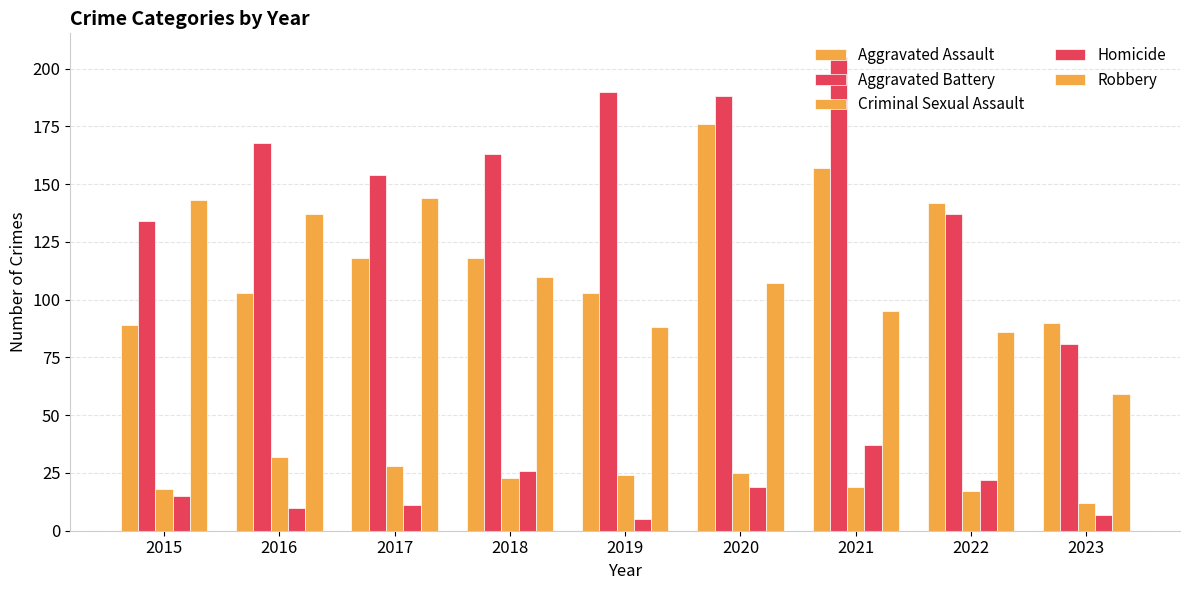

What is the difference between the second highest and minimum values in the Criminal Sexual Assault series?

16